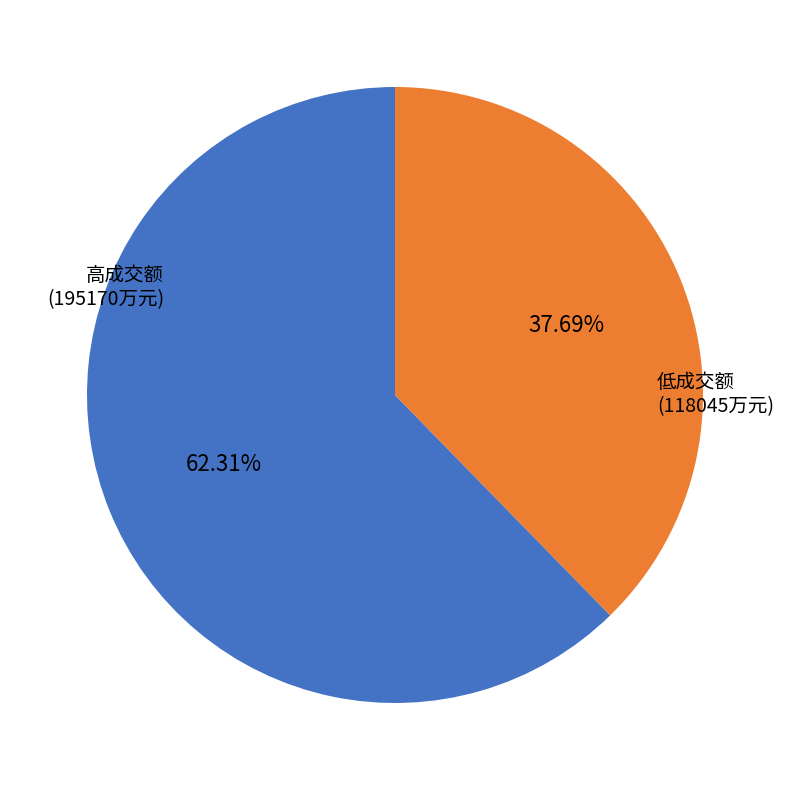

Combined, do 高成交额 (195170万元) and 低成交额 (118045万元) account for over 50%?

Yes